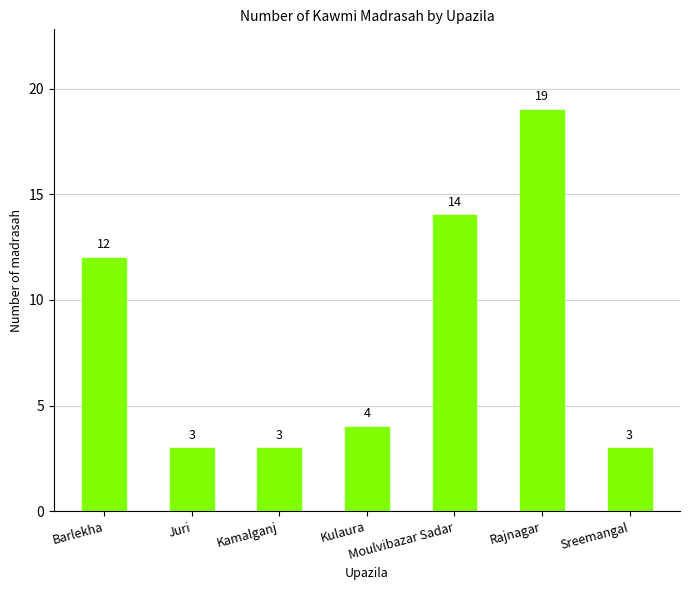

The value at Moulvibazar Sadar is 5. True or false?

False